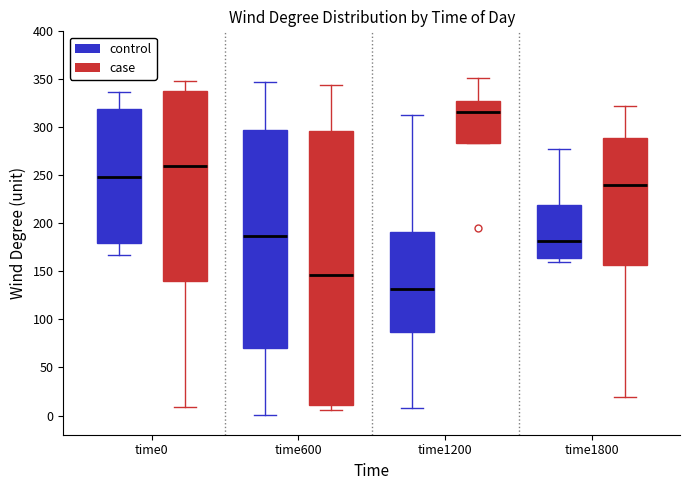

Reading left to right, read every box against the y-axis: the position of its median line, the range the box covers, and the ends of its whiskers. The values are not printed on the chart, so give them approximately, as read against the axis.

time0 (control): median 250, box 180 to 320, whiskers 165 to 335
time0 (case): median 260, box 140 to 340, whiskers 10 to 350
time600 (control): median 185, box 70 to 295, whiskers 0 to 345
time600 (case): median 145, box 10 to 295, whiskers 5 to 345
time1200 (control): median 130, box 85 to 190, whiskers 10 to 315
time1200 (case): median 315, box 285 to 330, whiskers 285 to 350
time1800 (control): median 180, box 165 to 220, whiskers 160 to 280
time1800 (case): median 240, box 155 to 290, whiskers 20 to 320